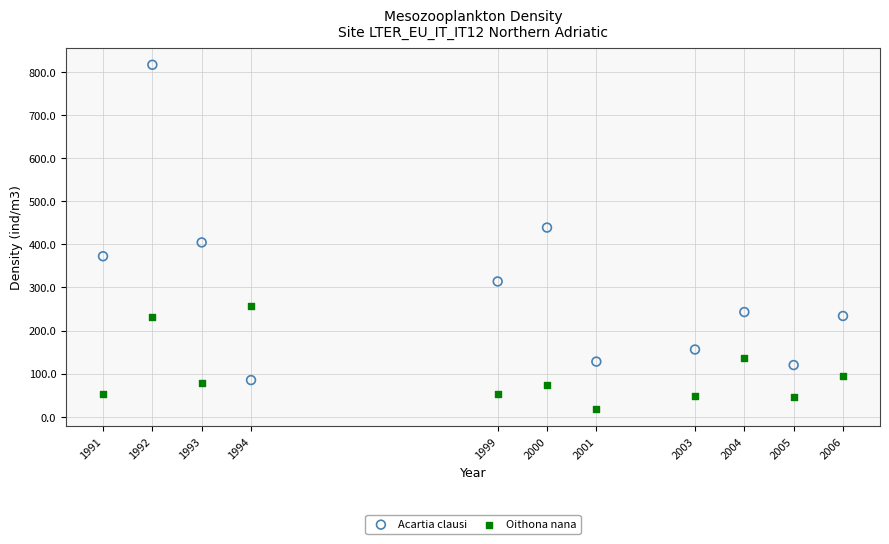

What are all the series names shown in the legend?

Acartia clausi, Oithona nana